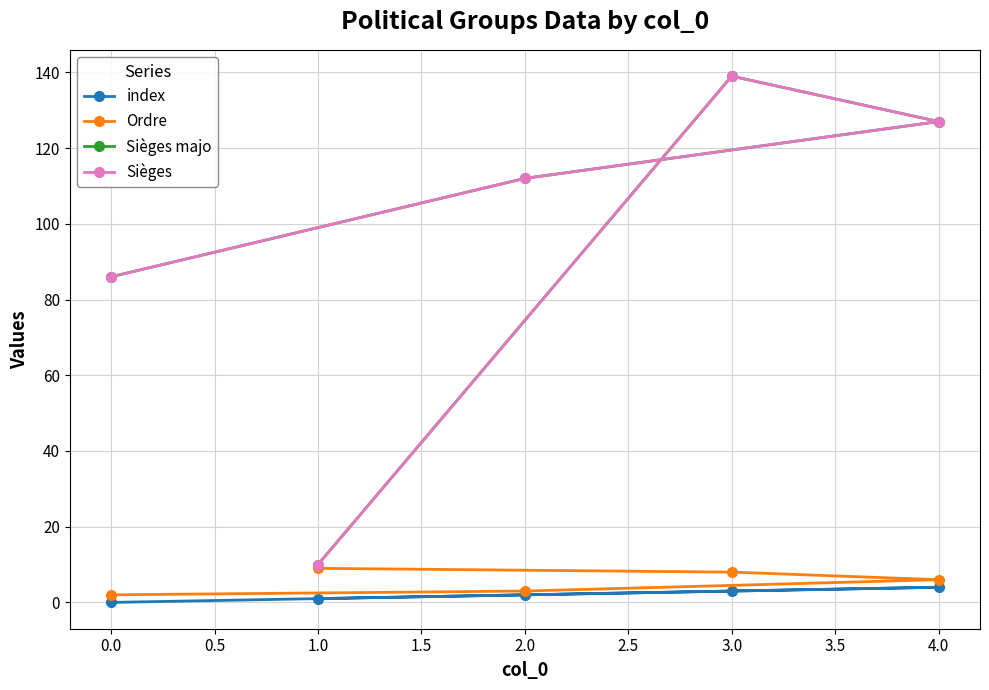

True or false: Ordre has a value of 9 at 4.0.

False